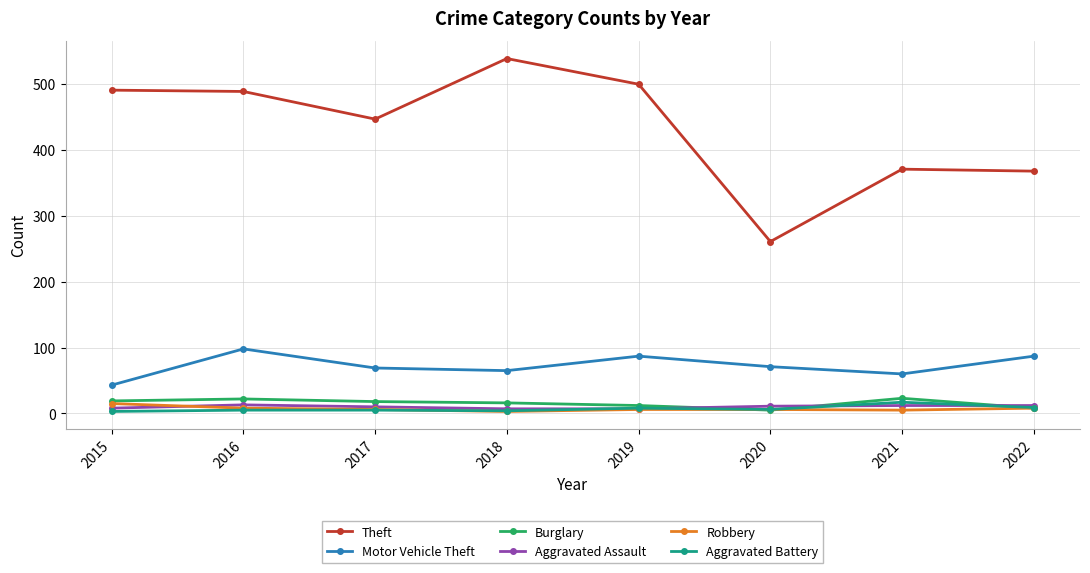

Does the chart display data point markers on the line(s)?

Yes